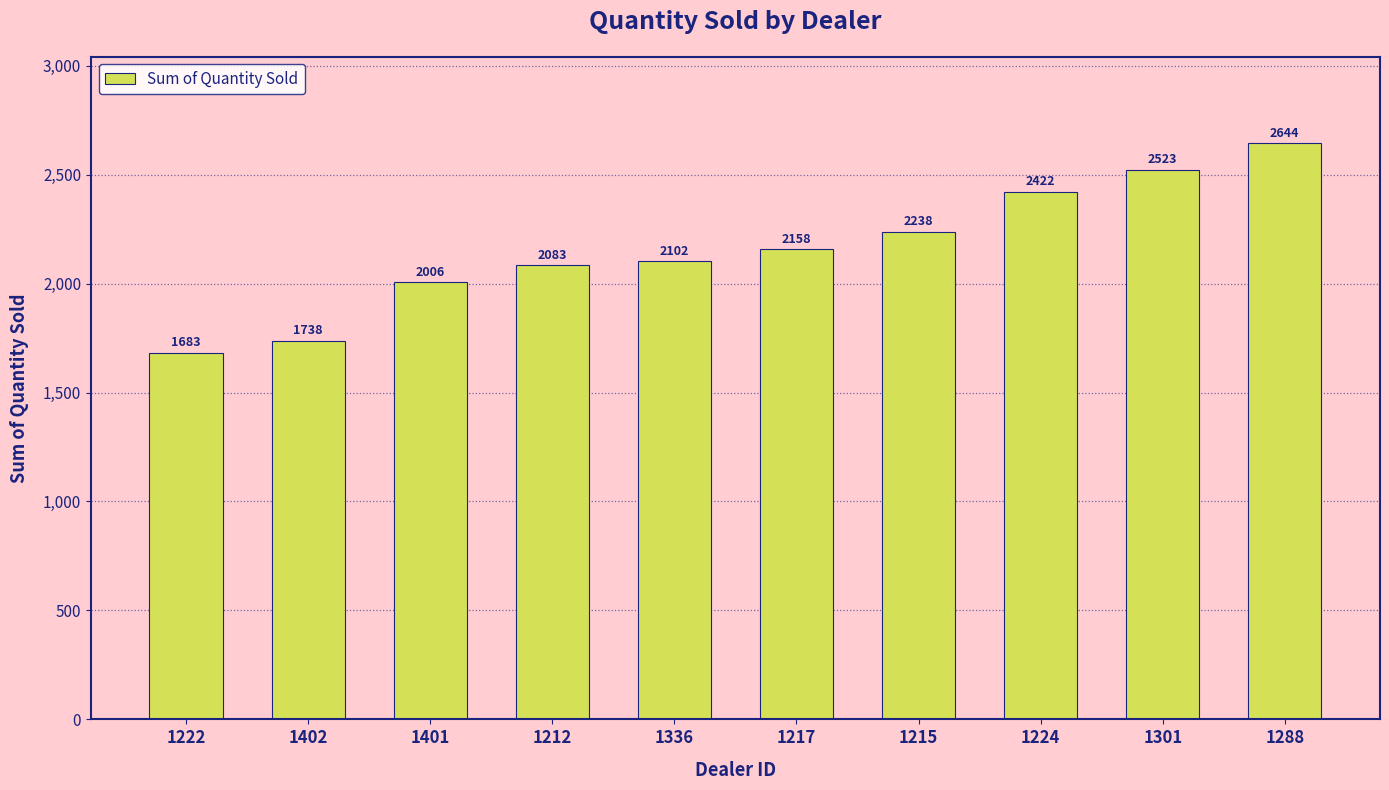

Between 1401 and 1217, which is larger?

1217